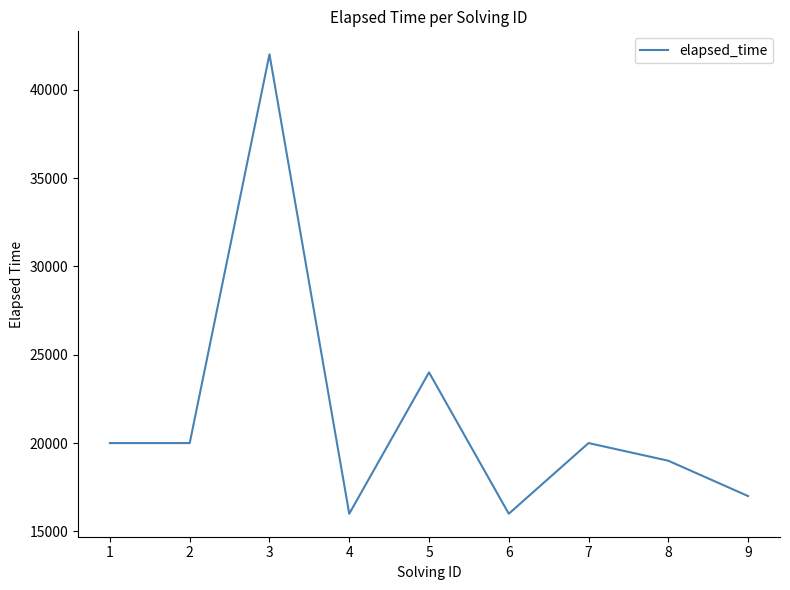

At which category does the chart reach its peak across all series?

3